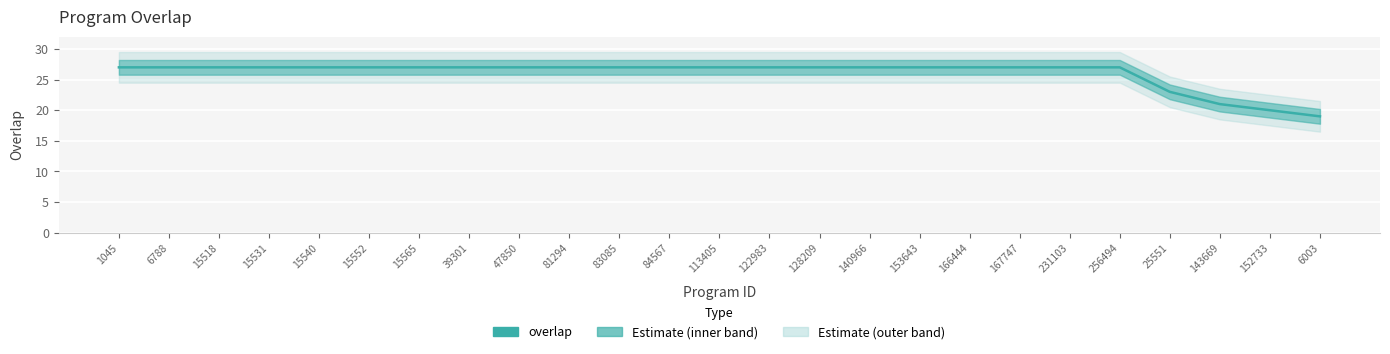

What is the greatest value displayed?

27